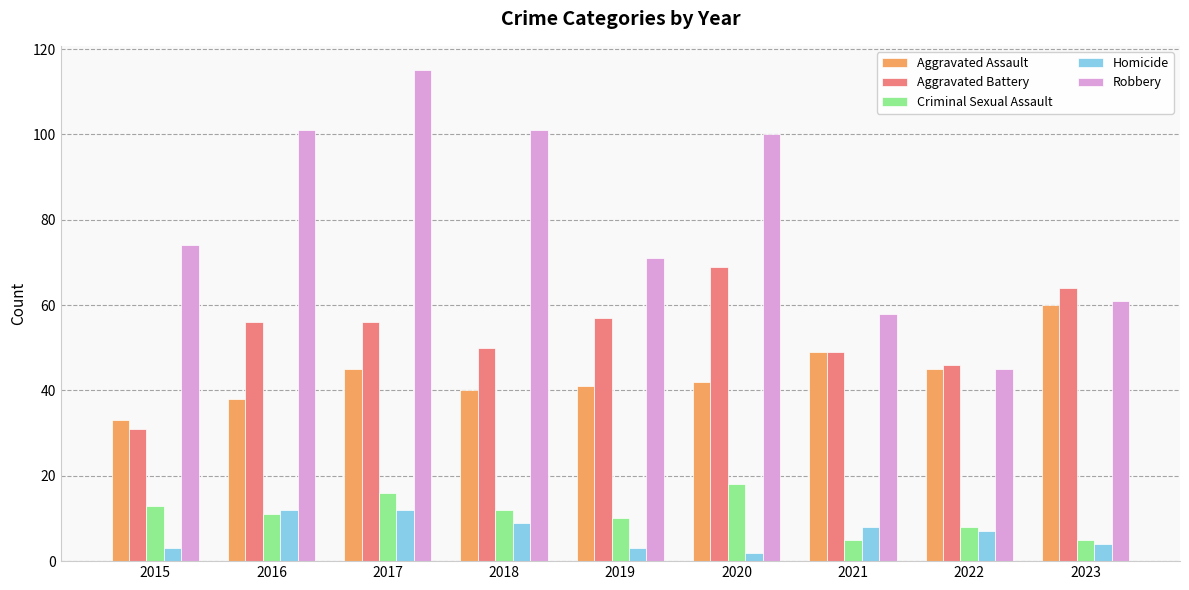

What are all the series names shown in the legend?

Aggravated Assault, Aggravated Battery, Criminal Sexual Assault, Homicide, Robbery